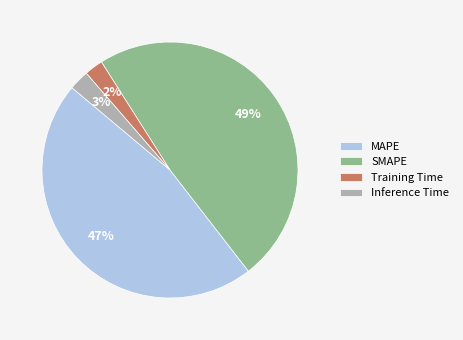

Combined, do Inference Time and MAPE account for over 50%?

No